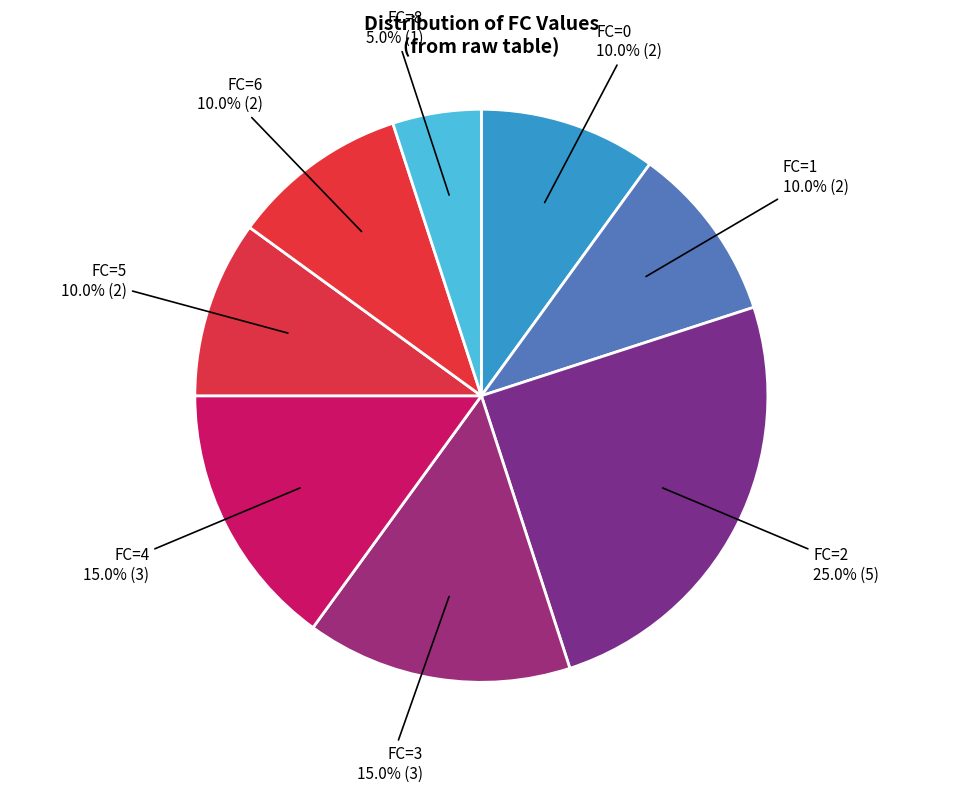

Is there a majority slice in this chart?

No